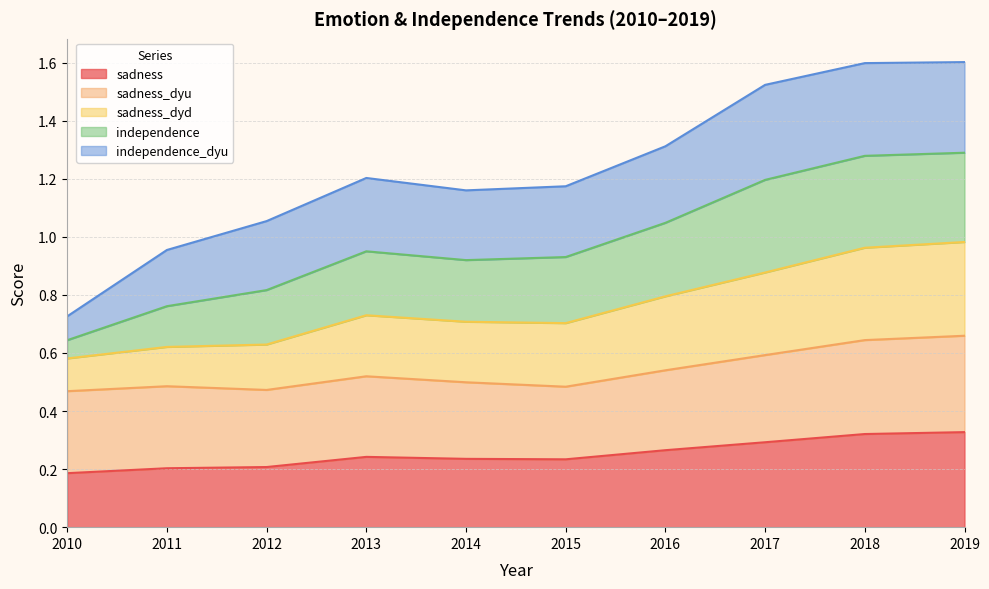

What is the difference between the highest and lowest values at 2014?

0.9